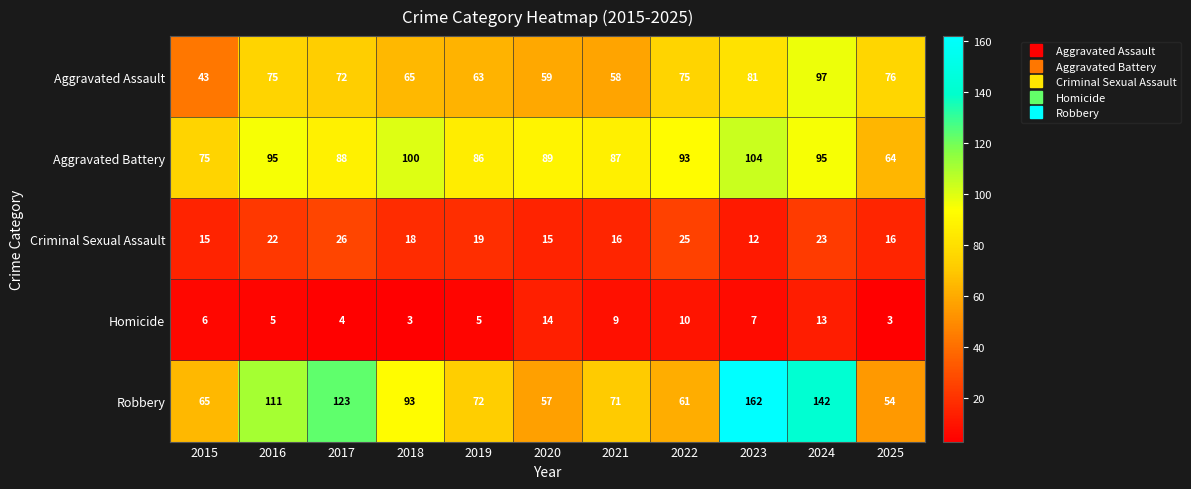

Is the value of Aggravated Battery at 2022 greater than the value of Aggravated Assault at 2019?

Yes